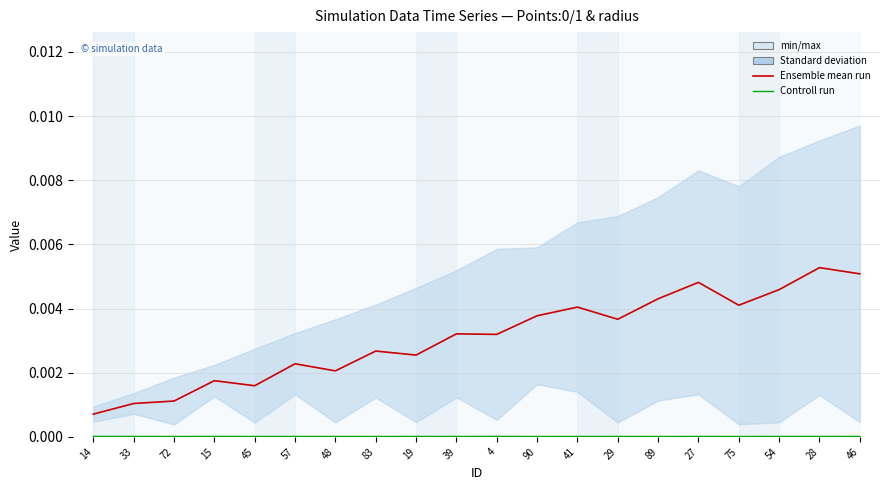

At which category does Controll run reach its first local valley?

72